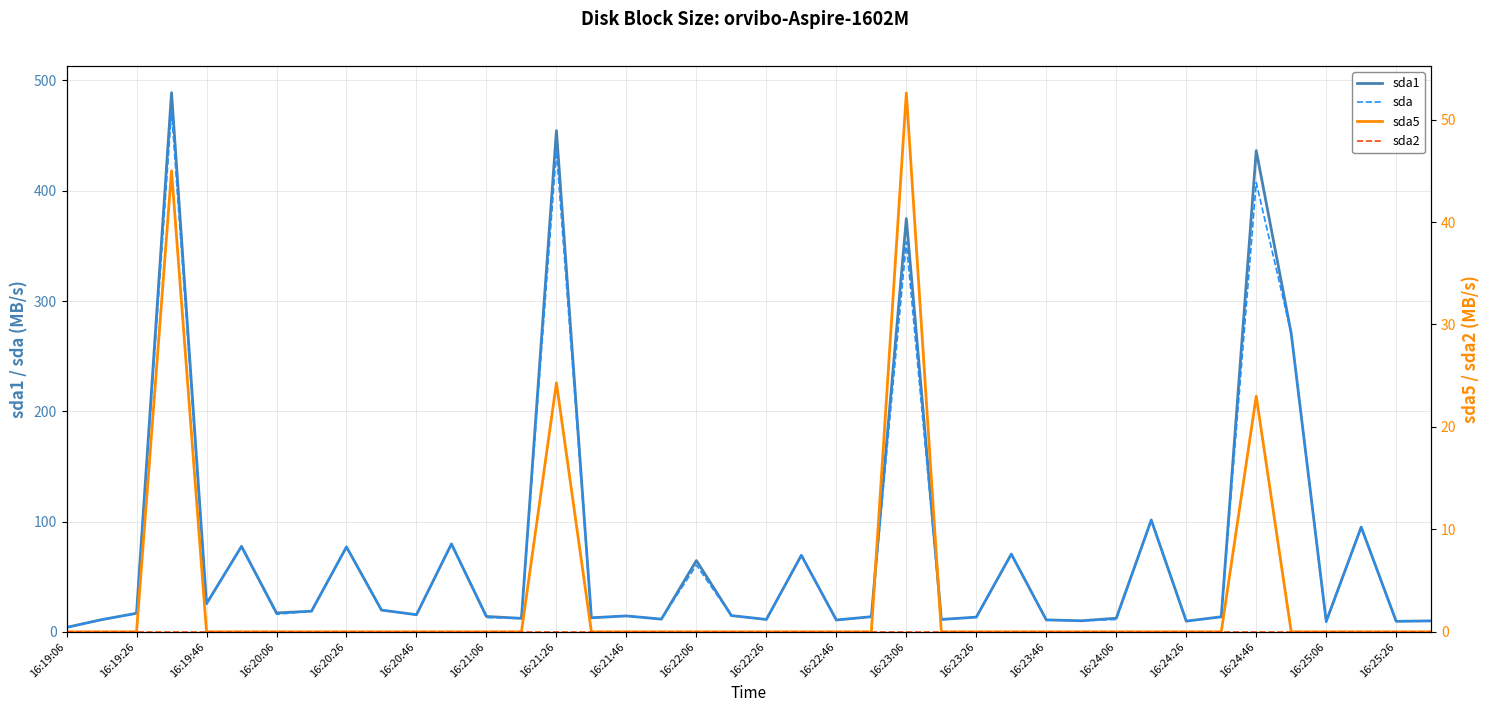

Which series changed the most between 21 and 26?

sda1